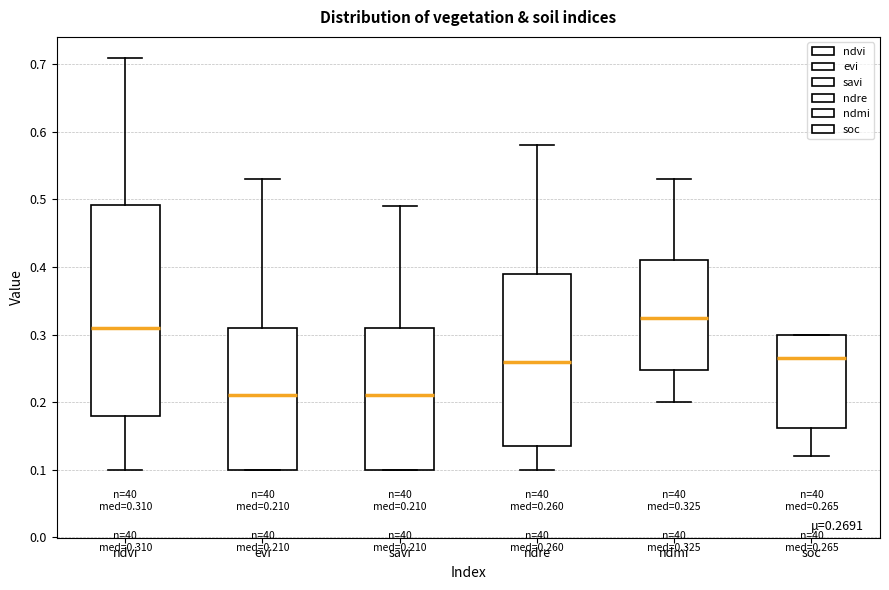

Which box has the highest median line?

ndmi